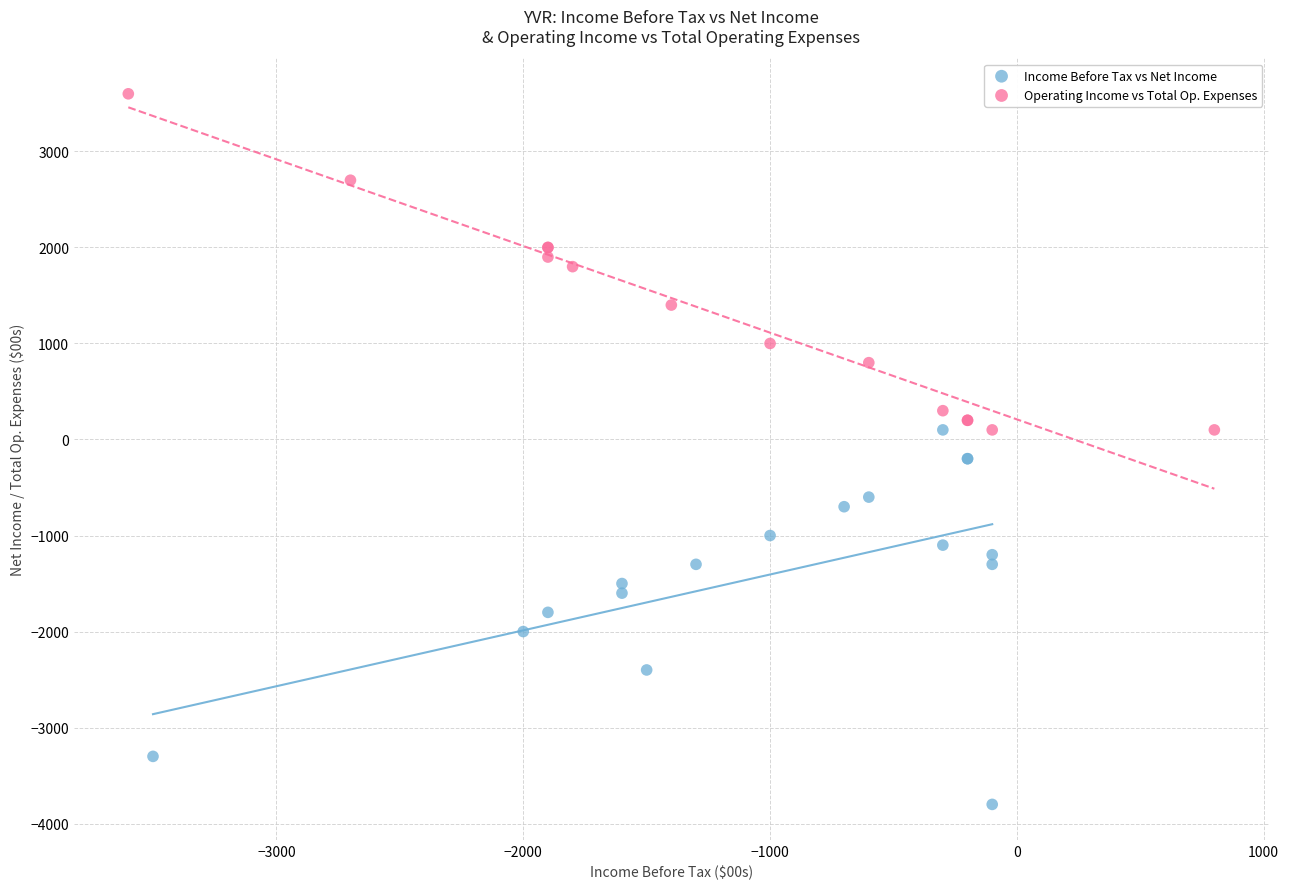

Which series contains the highest Y value?

Operating Income vs Total Op. Expenses